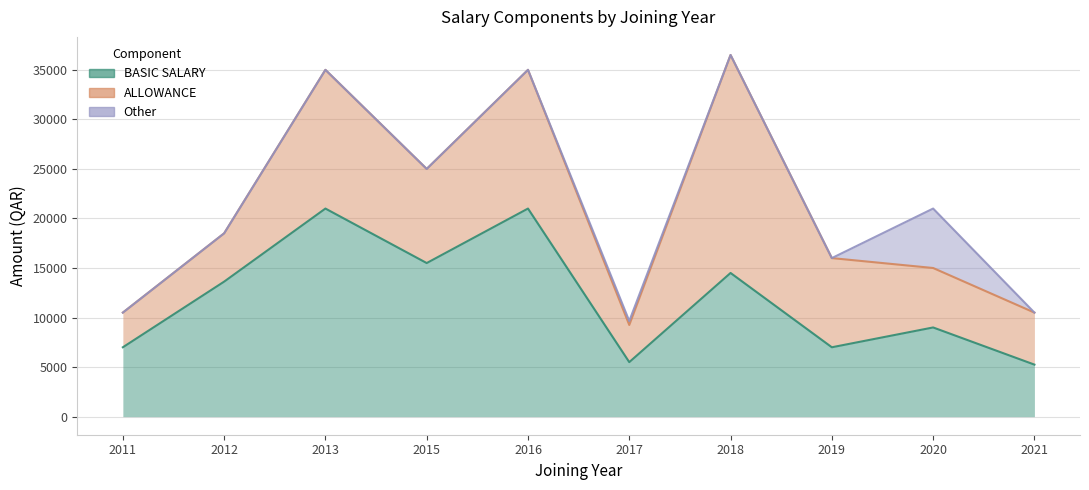

Which series has the largest total across all categories?

BASIC SALARY